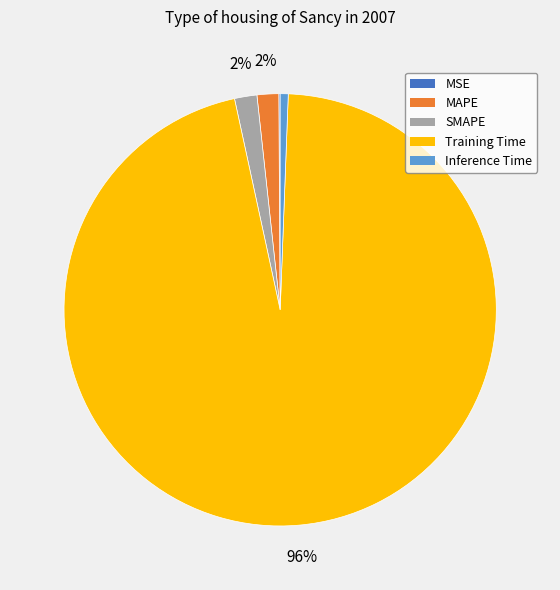

The SMAPE slice represents 2% of the pie. True or false?

True